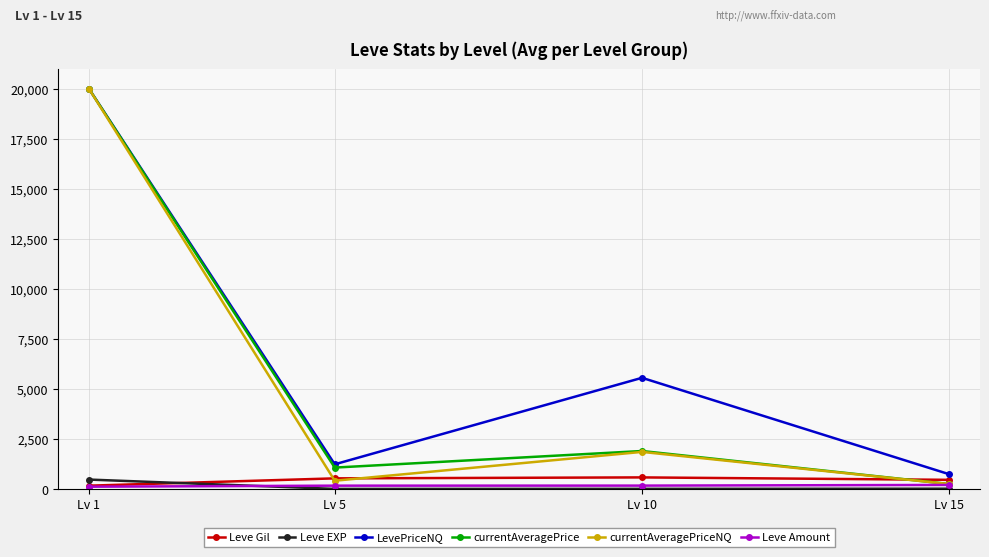

Which label corresponds to the largest value in the chart?

Lv 1